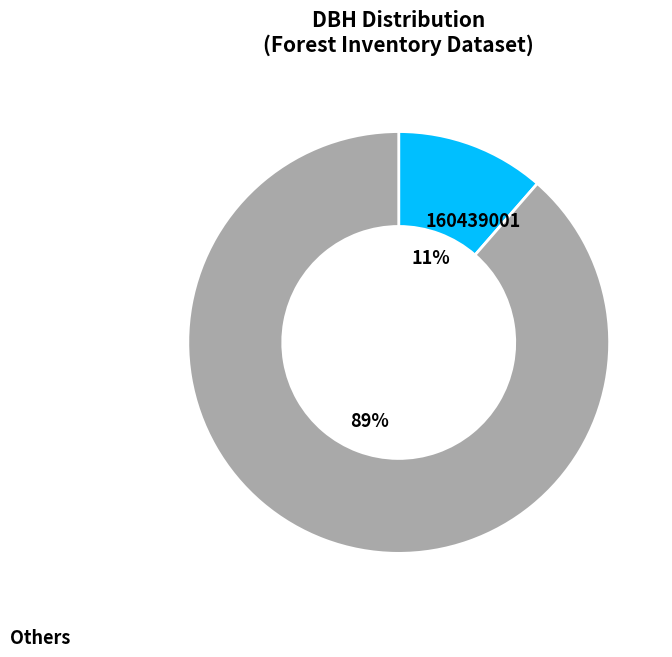

To the nearest percent, what is the average slice percentage?

50%